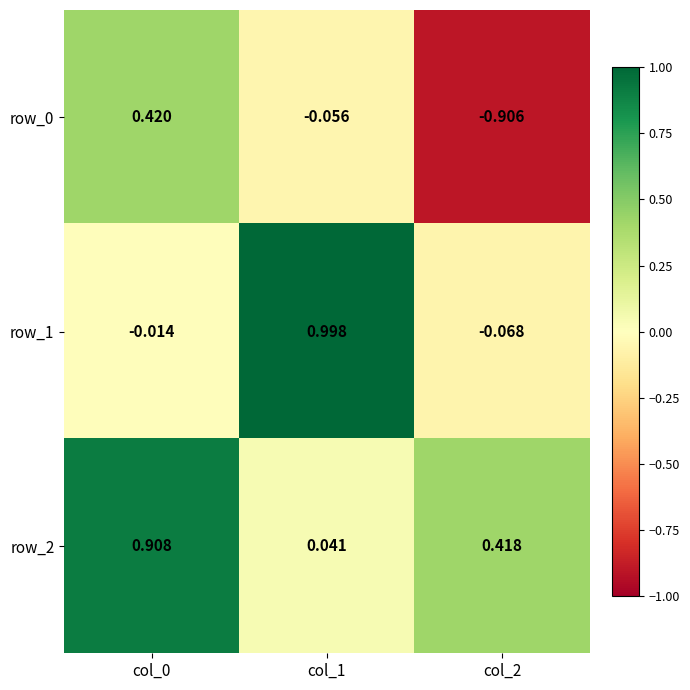

Which series has the largest total across all categories?

row_2